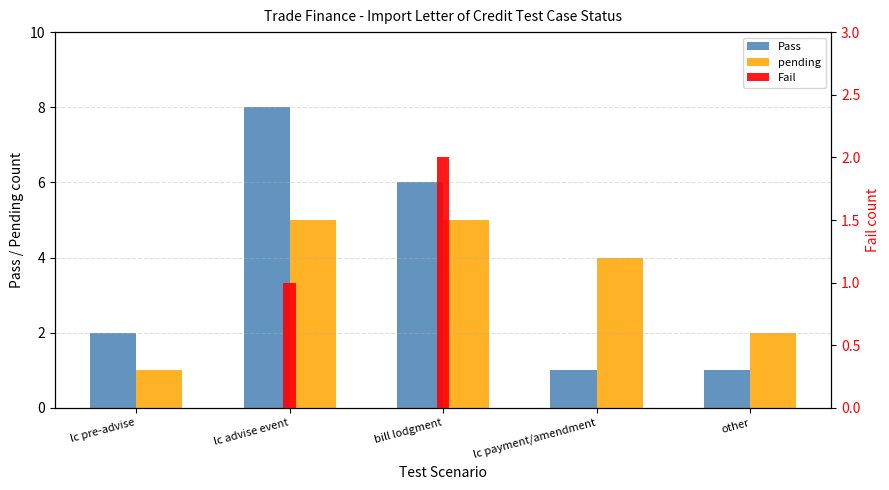

How many Pass values are between 1 and 6?

4